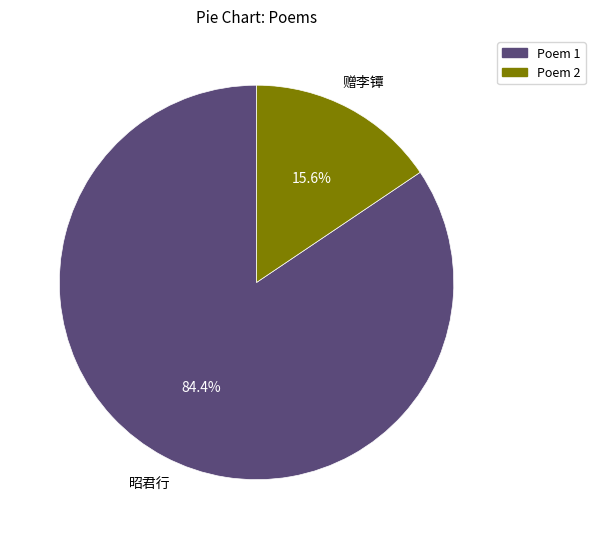

What is the smallest slice in the pie chart?

Poem 2